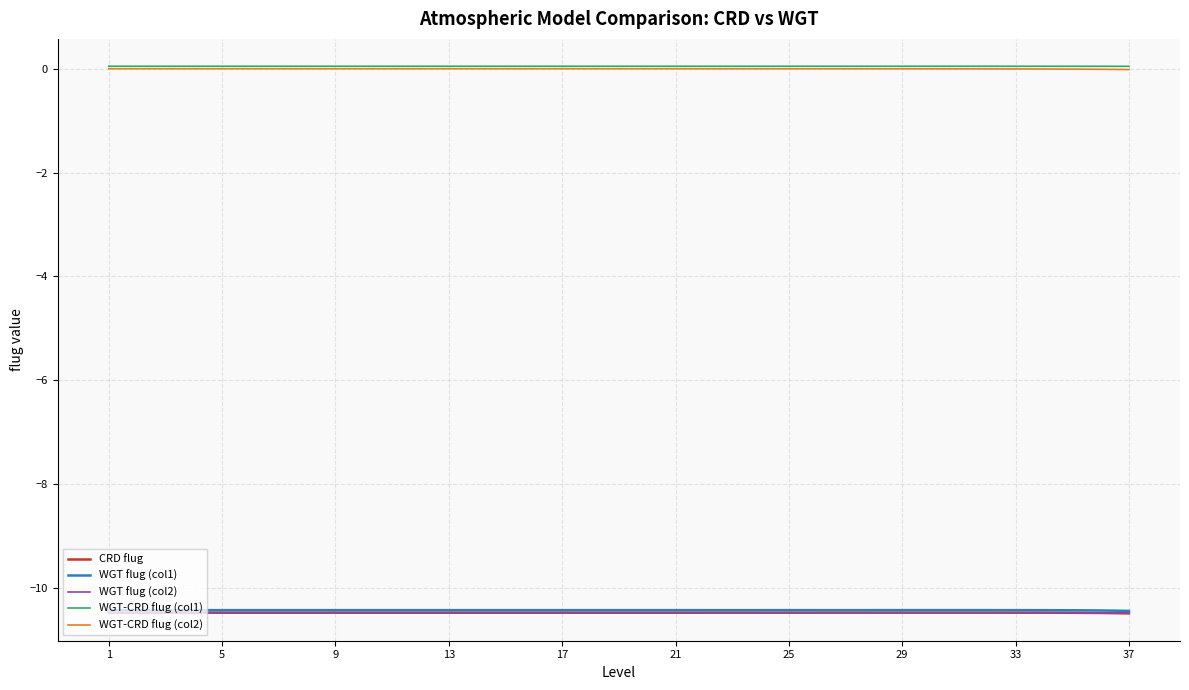

True or false: WGT flug (col1) and WGT-CRD flug (col1) cross at least once.

False